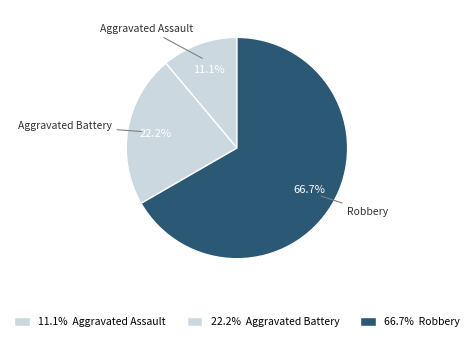

Count the number of slices in the pie.

3